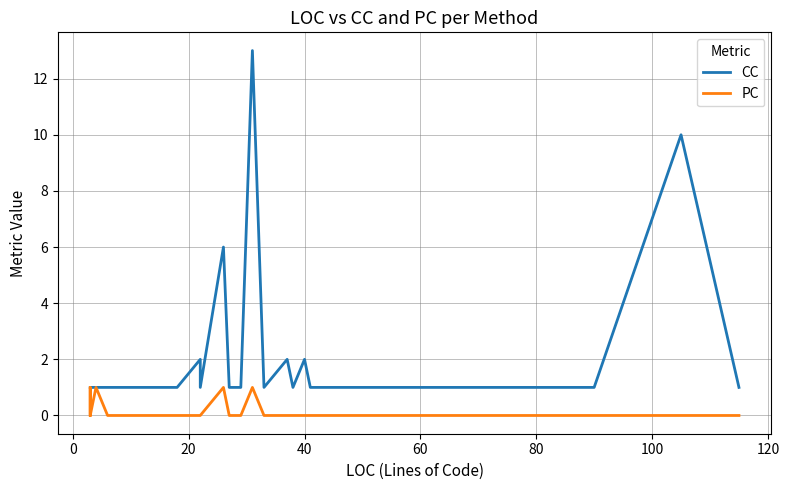

How many lines are shown in the chart?

2